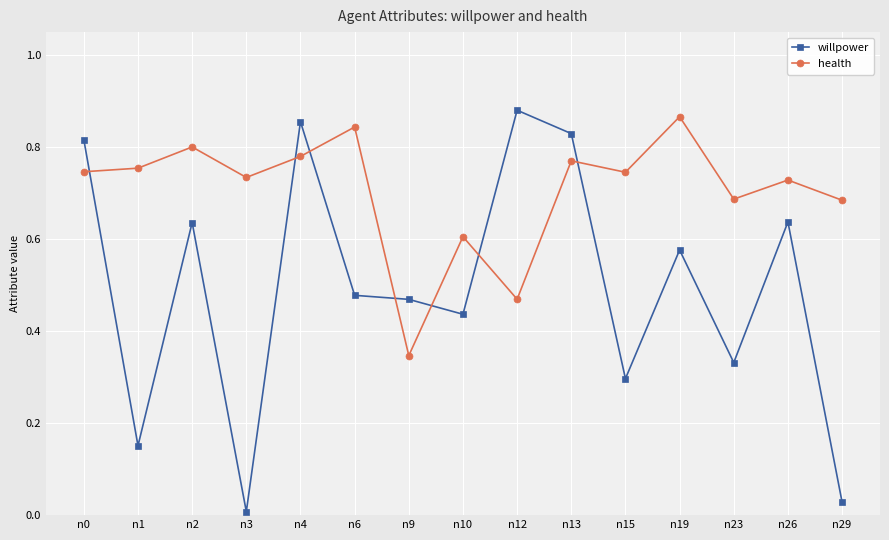

Between n10 and n12, which series saw the biggest shift?

willpower